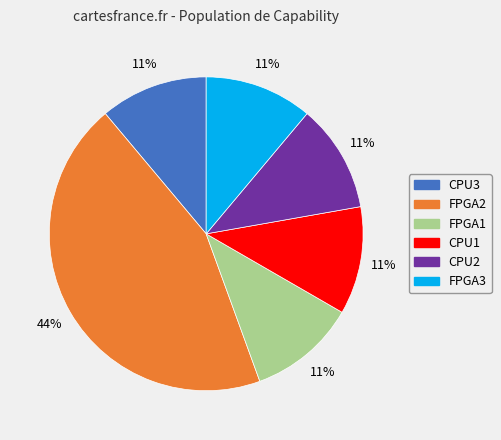

To the nearest percent, what is the difference between the largest and smallest slice percentages?

33%